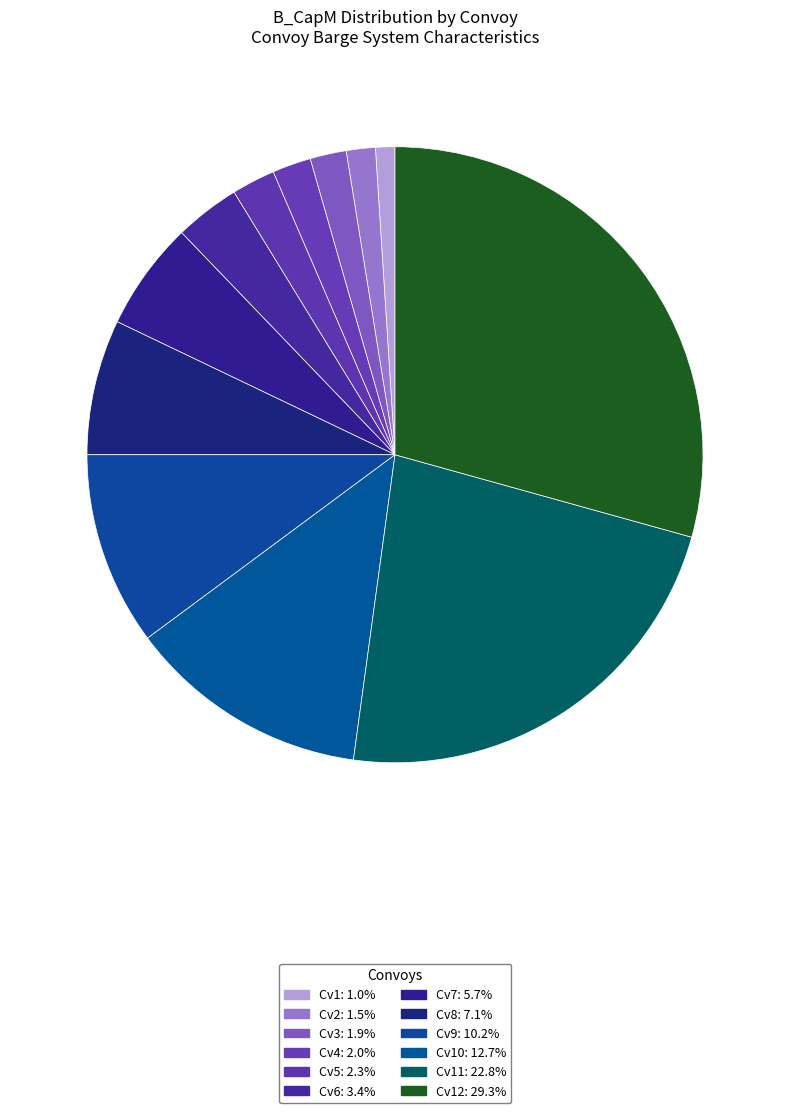

To the nearest percent, what is the difference between the largest and smallest slice percentages?

28%